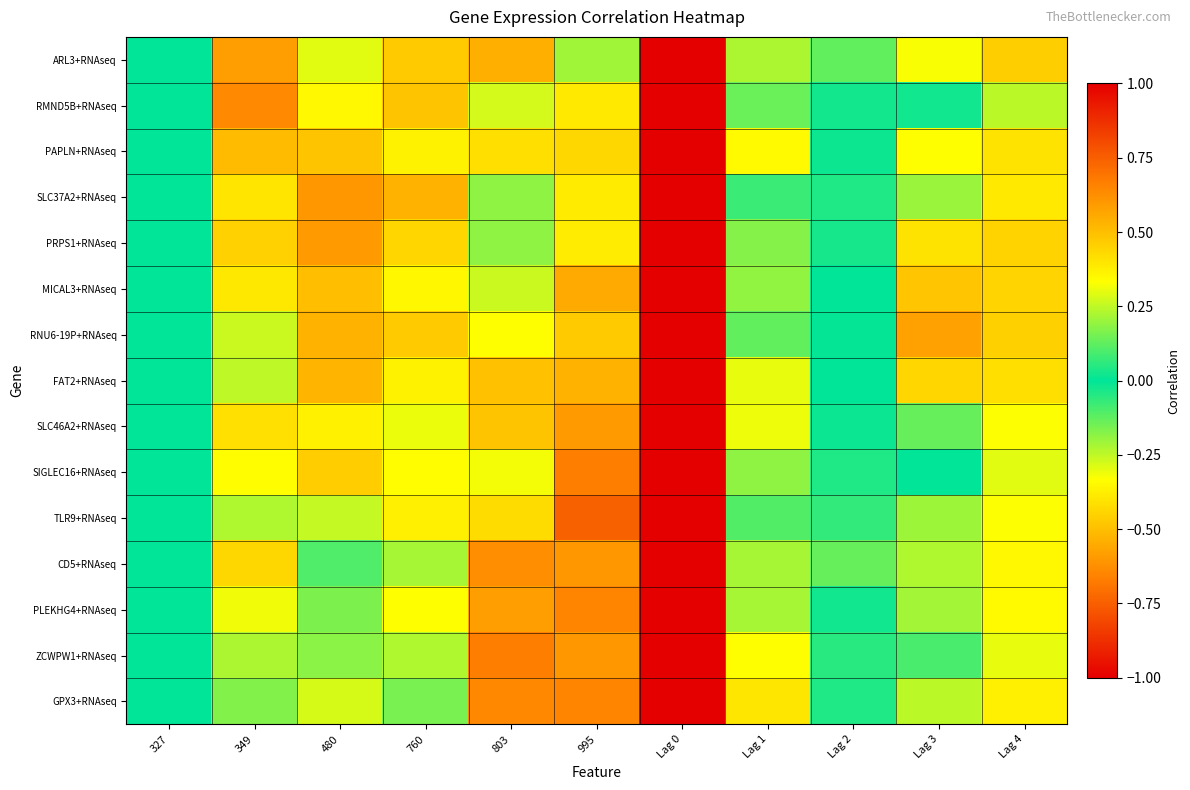

At which category is the sum across all series the highest?

Lag 0